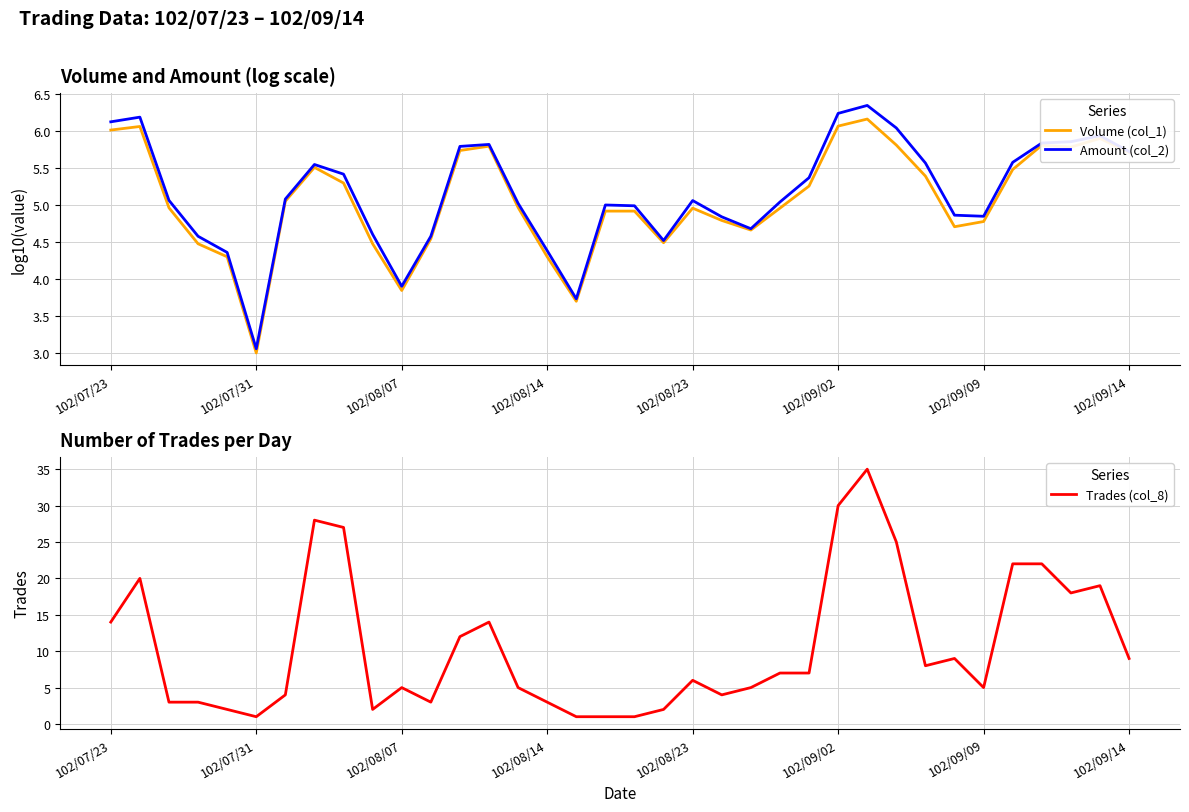

Reading right to left, extract all data points from this chart.

Volume (col_1): 5.7	5.9	5.8	5.8	5.5	4.8	4.7	5.4	5.8	6.2	6.1	5.3	5.0	4.7	4.8	5.0	4.5	4.9	4.9	3.7	4.3	5.0	5.8	5.7	4.5	3.8	4.5	5.3	5.5	5.1	3.0	4.3	4.5	5.0	6.1	6.0
Amount (col_2): 5.7	5.9	5.9	5.8	5.6	4.8	4.9	5.6	6.0	6.3	6.2	5.4	5.0	4.7	4.8	5.1	4.5	5.0	5.0	3.7	4.4	5.0	5.8	5.8	4.6	3.9	4.6	5.4	5.5	5.1	3.1	4.4	4.6	5.1	6.2	6.1
Trades (col_8): 9.0	19.0	18.0	22.0	22.0	5.0	9.0	8.0	25.0	35.0	30.0	7.0	7.0	5.0	4.0	6.0	2.0	1.0	1.0	1.0	3.0	5.0	14.0	12.0	3.0	5.0	2.0	27.0	28.0	4.0	1.0	2.0	3.0	3.0	20.0	14.0